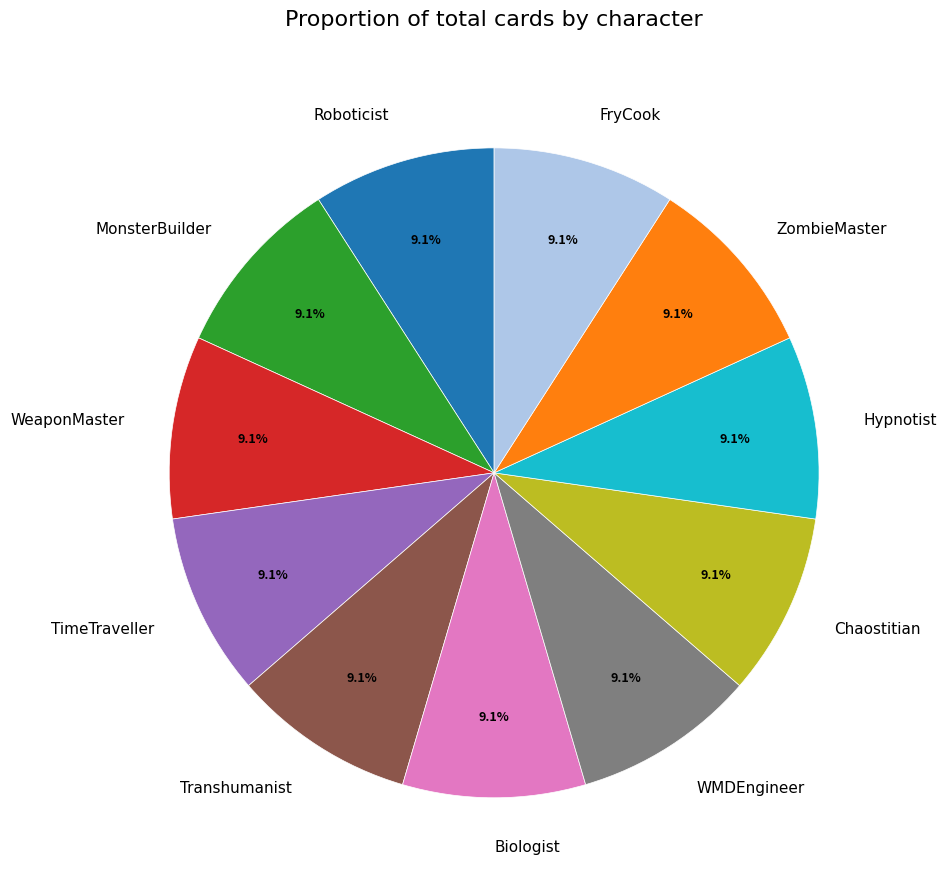

Does any single category account for the majority?

No